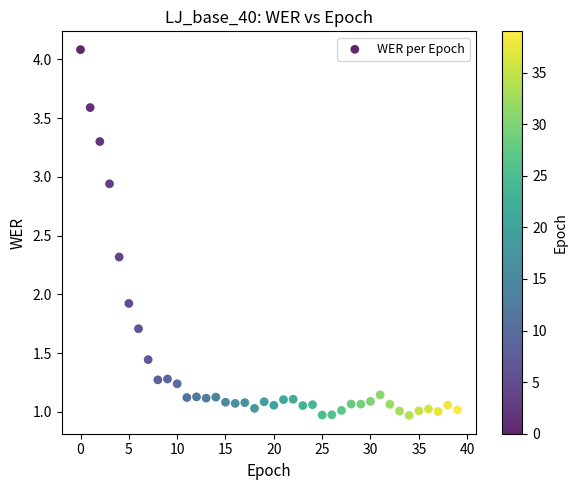

What Y value in the scatter plot is closest to 2?

1.9